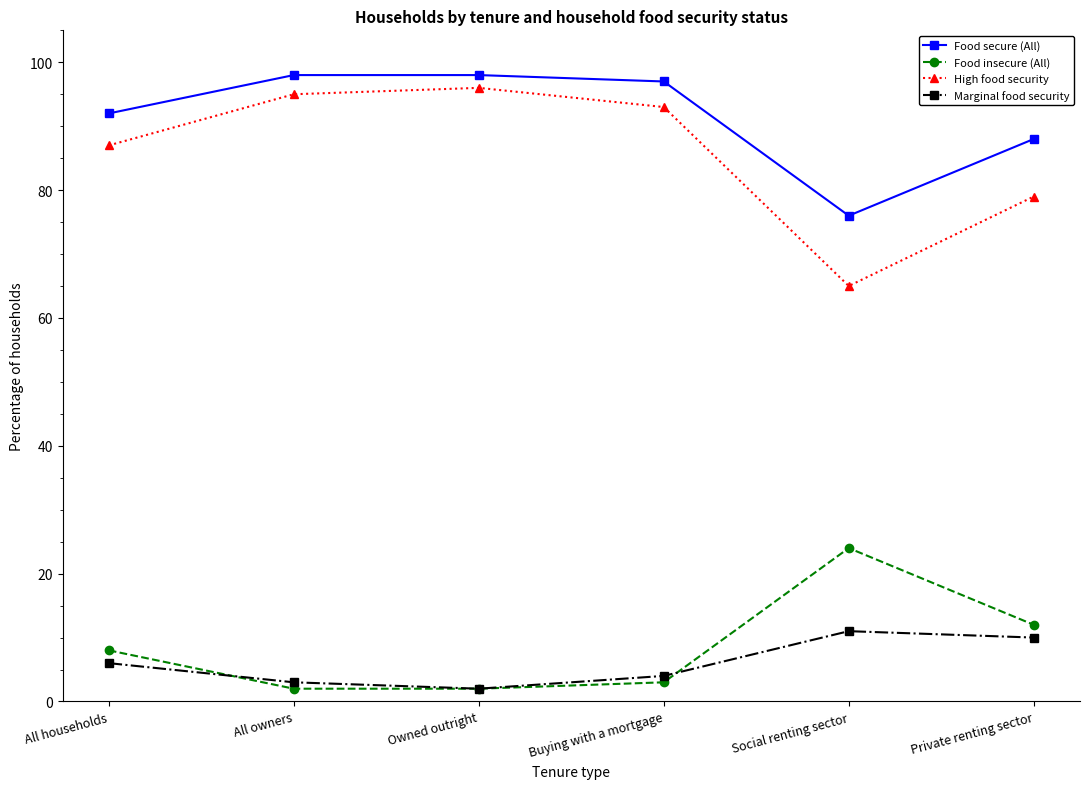

At which label is Food insecure (All) closest to 13?

Private renting sector